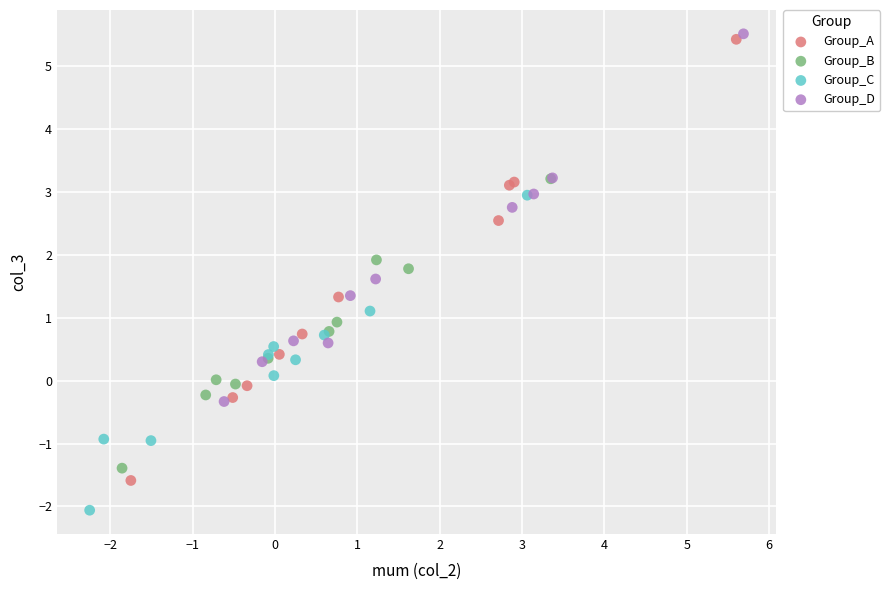

What are all the series names shown in the legend?

Group_A, Group_B, Group_C, Group_D